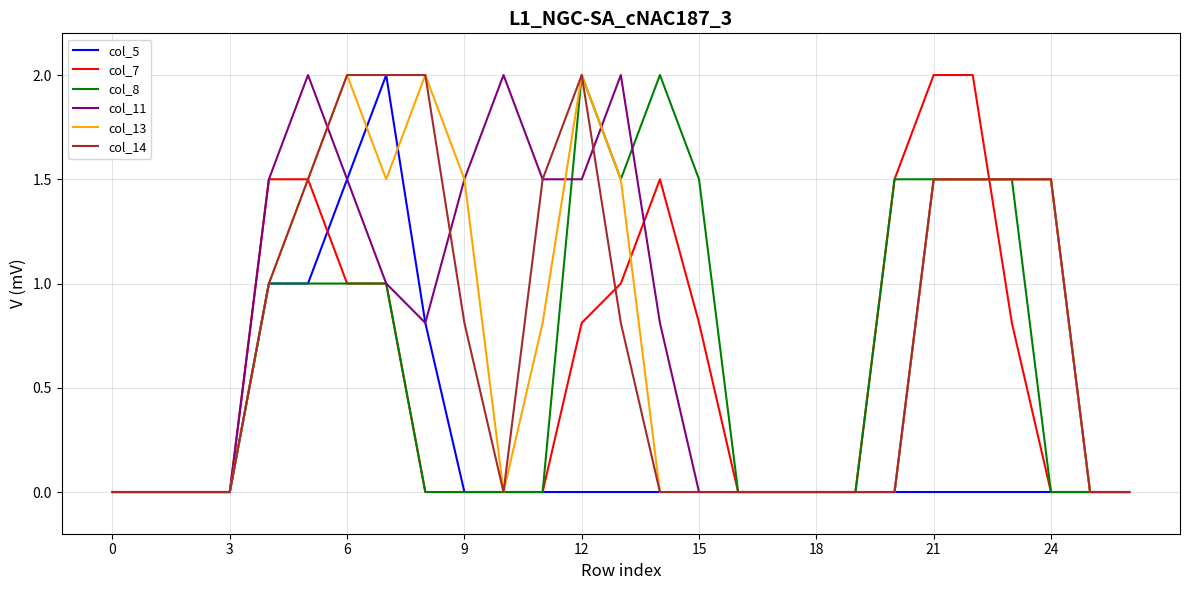

What is the maximum value shown in the chart?

2.0